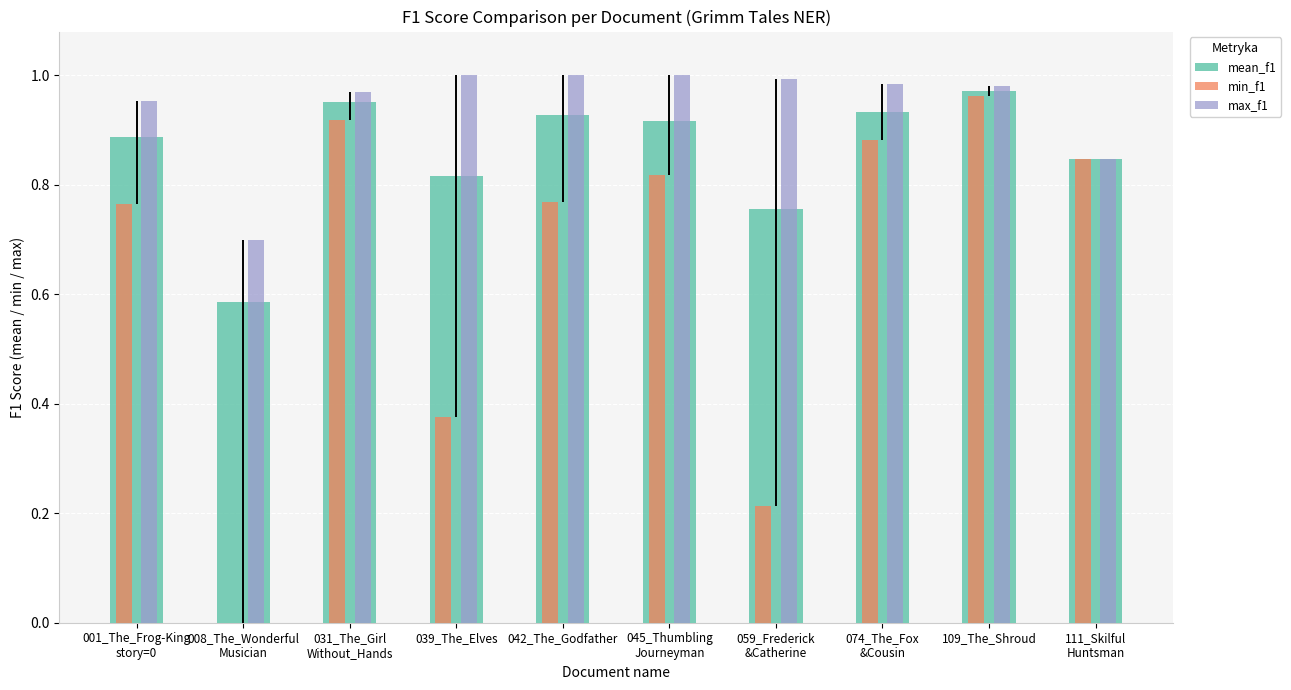

True or false: min_f1 has a value of 1.0 at 109_The_Shroud.

True